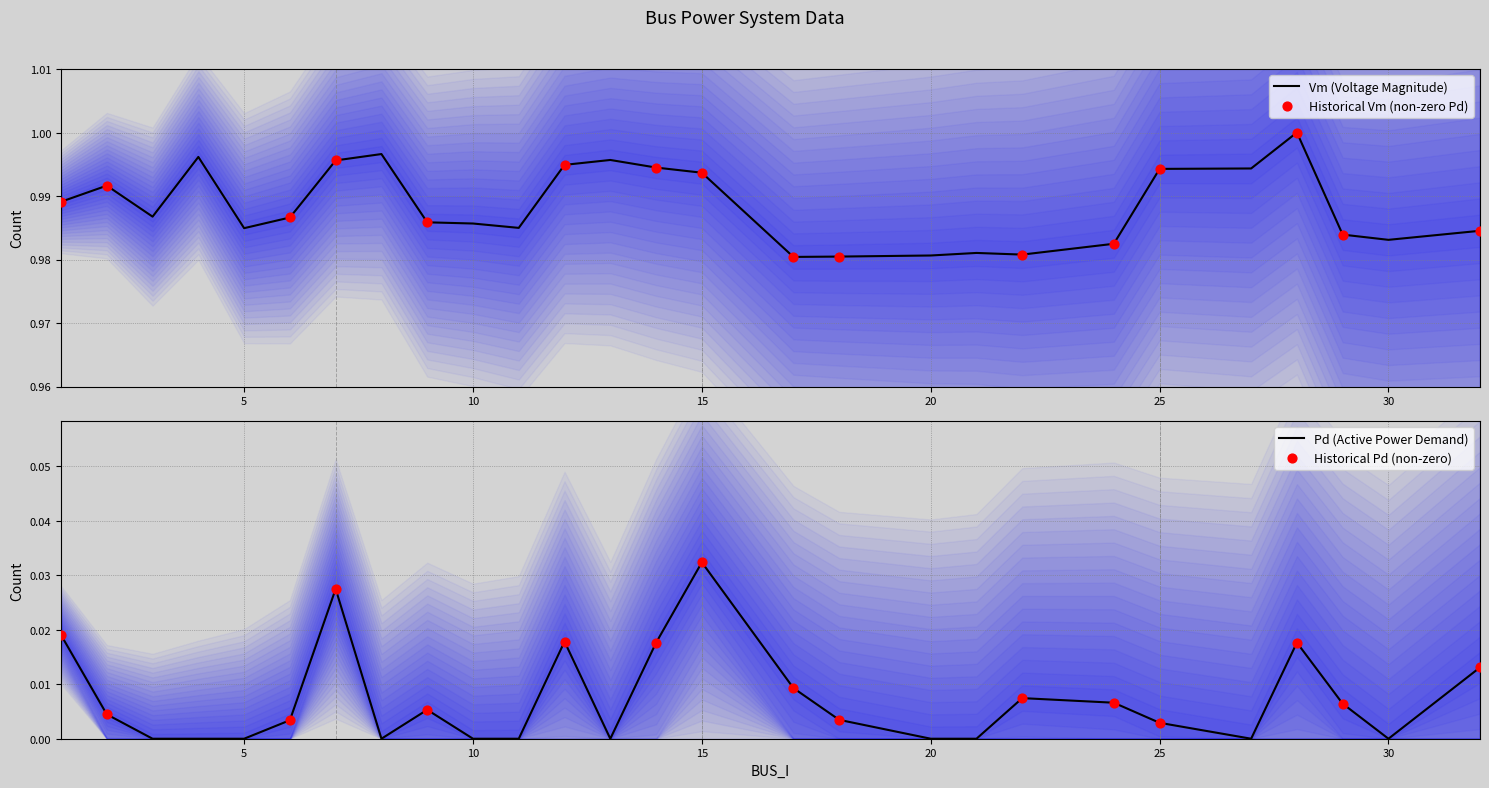

The value of Pd (Active Power Demand) at 5 is 0.0. True or false?

True